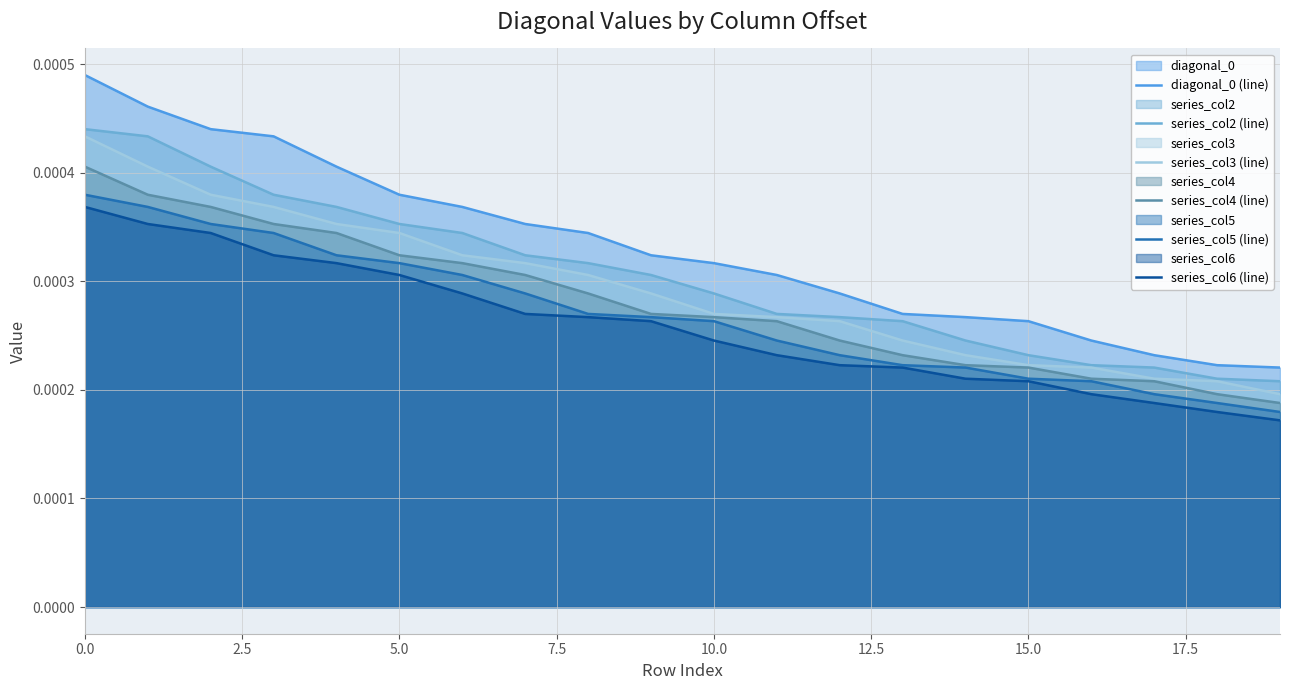

True or false: diagonal_0 (line) and series_col6 (line) cross at least once.

False